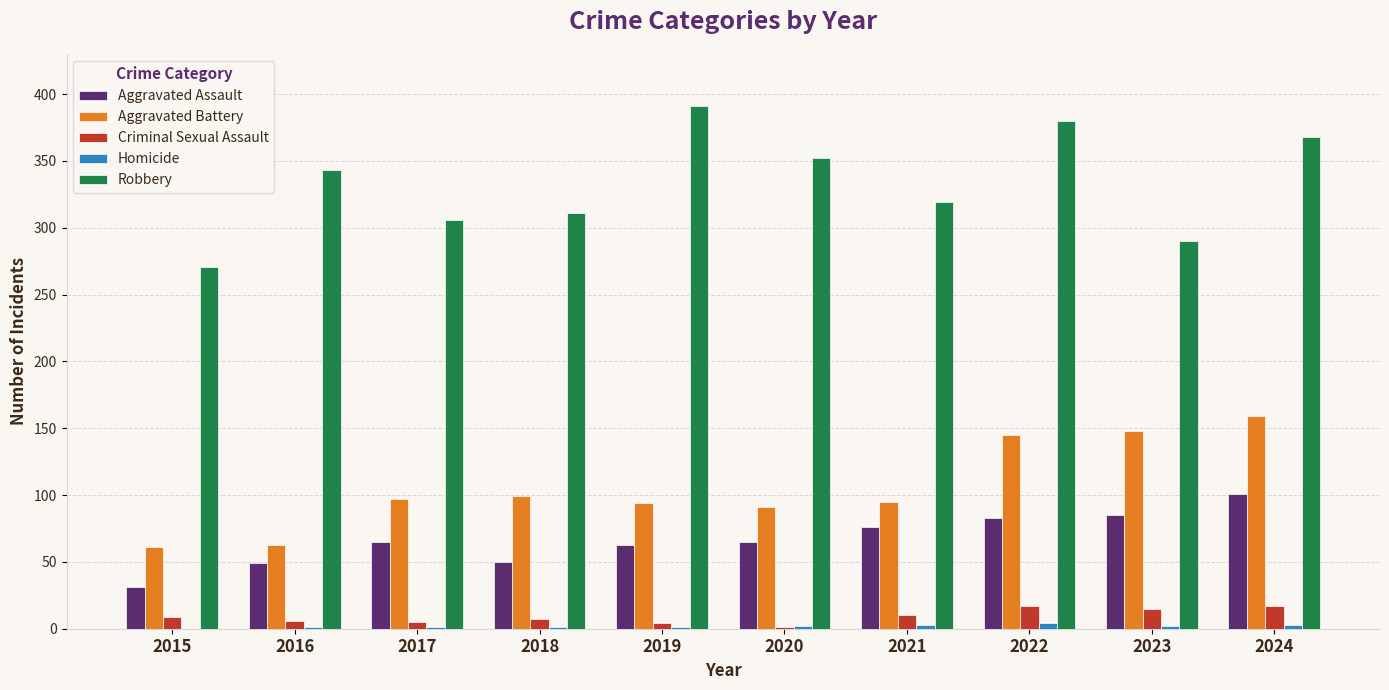

Which series changed the most between 2015 and 2018?

Robbery